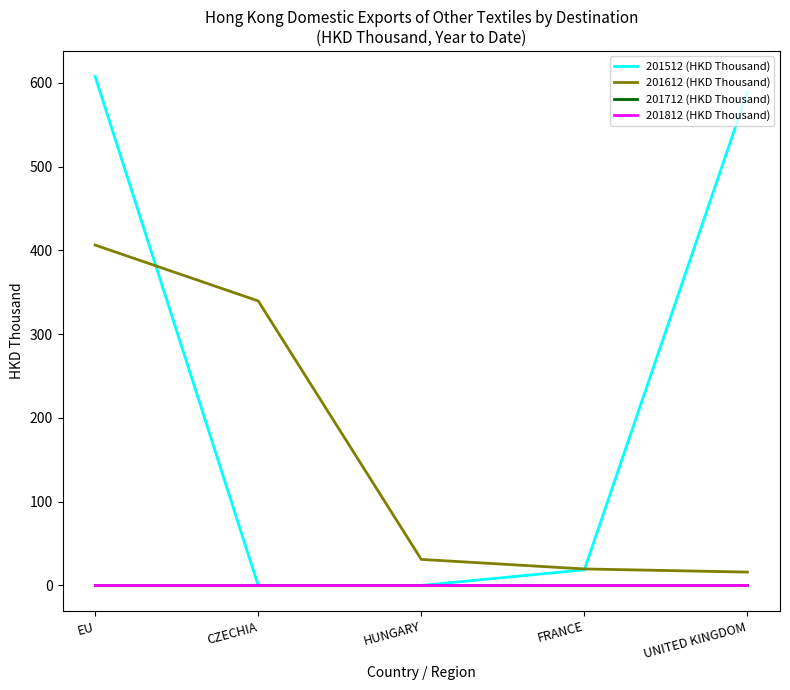

At which label does 201712 (HKD Thousand) reach its peak?

EU